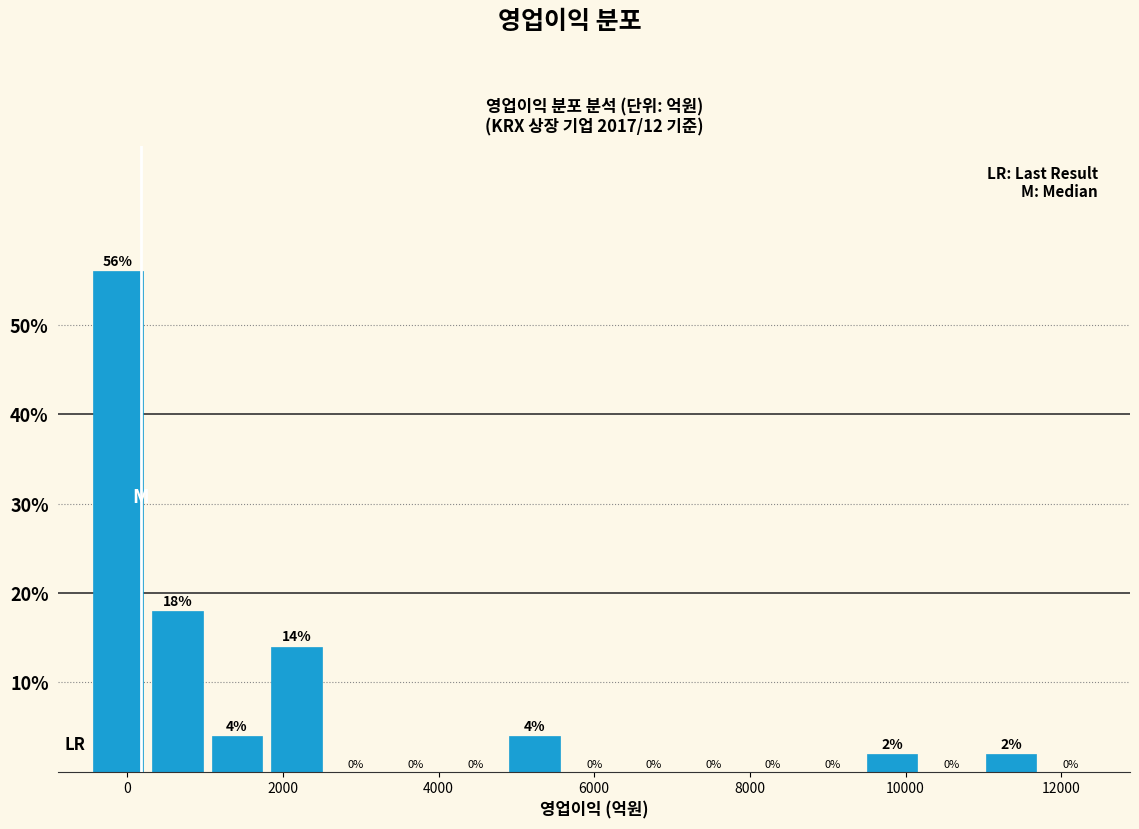

Around what value on the x-axis is the tallest bar? Give the approximate position of its centre, as read against the axis.

-200